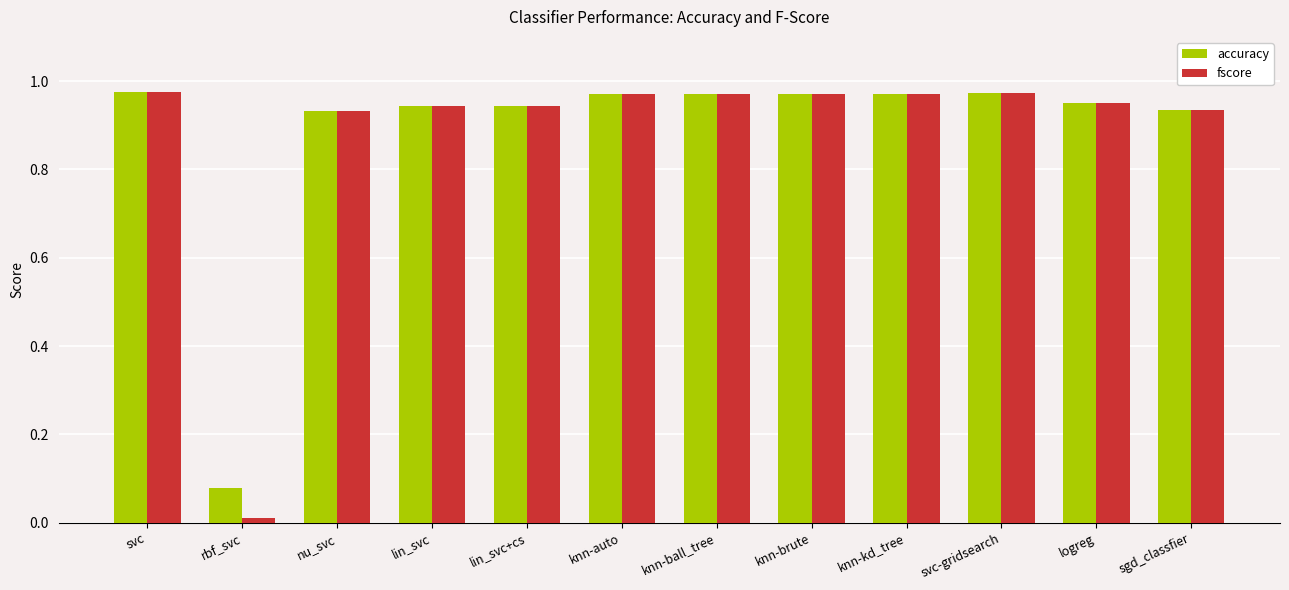

What position from the right is rbf_svc?

11